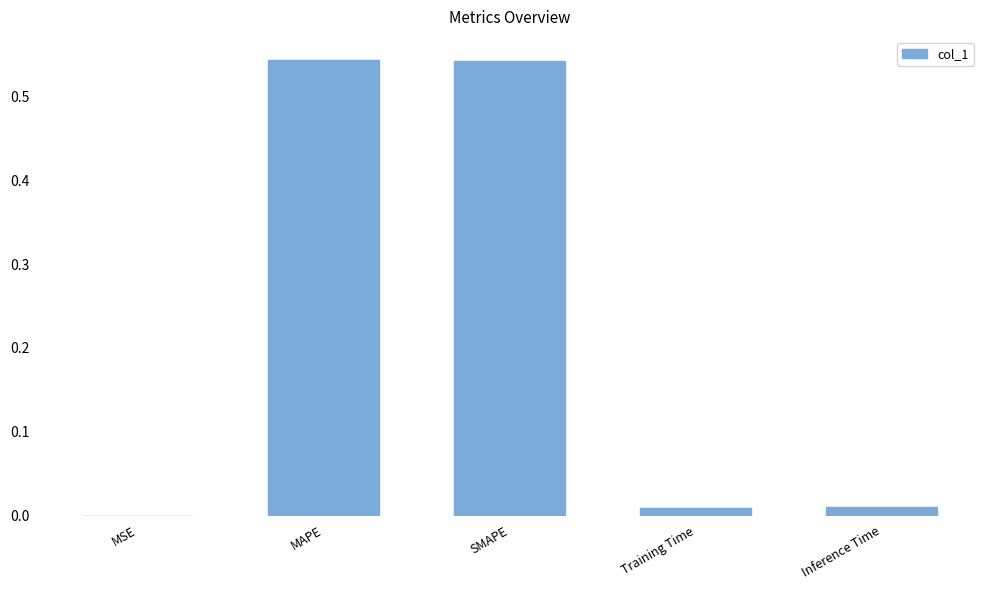

The value at SMAPE is 1.0. True or false?

False